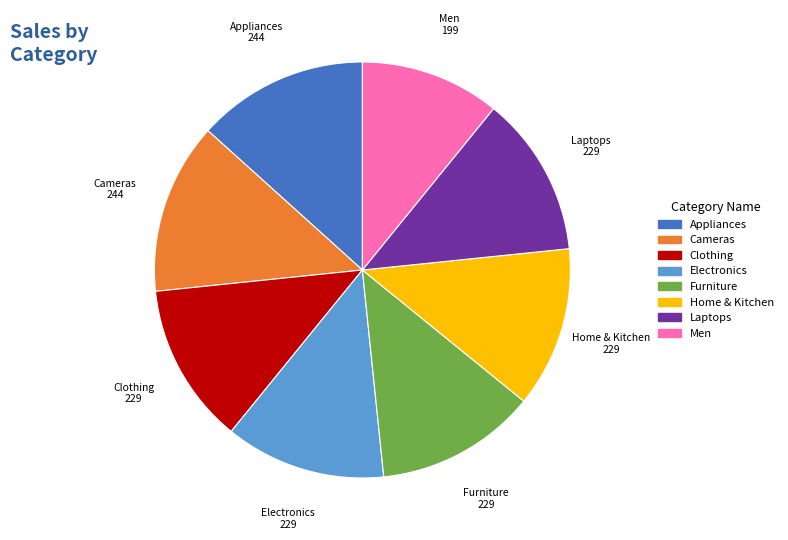

Is there a majority slice in this chart?

No